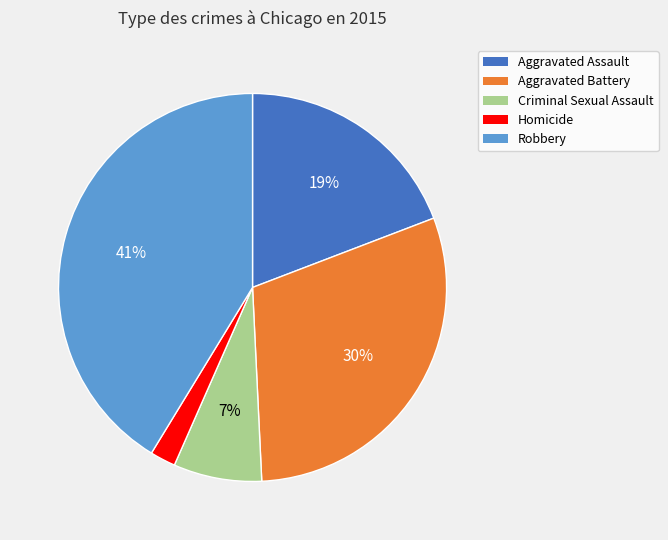

True or false: Homicide accounts for 2% of the total.

True